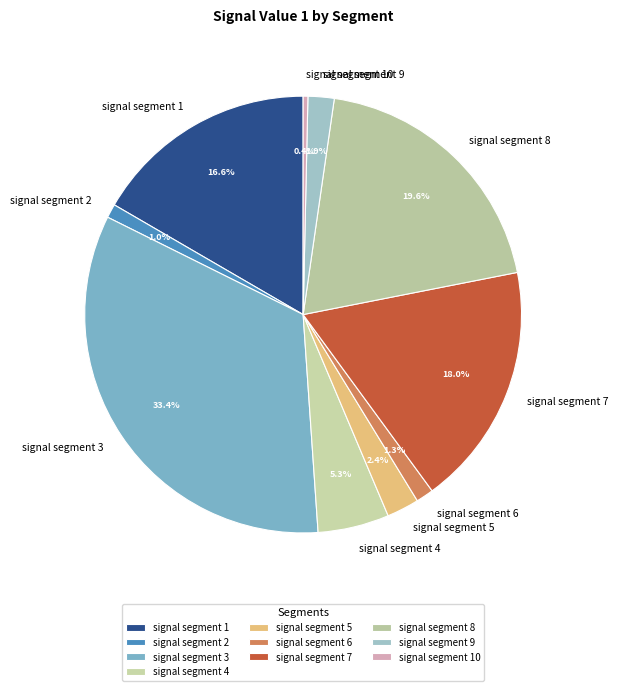

What percentage is NOT represented by signal segment 3?

66.6%